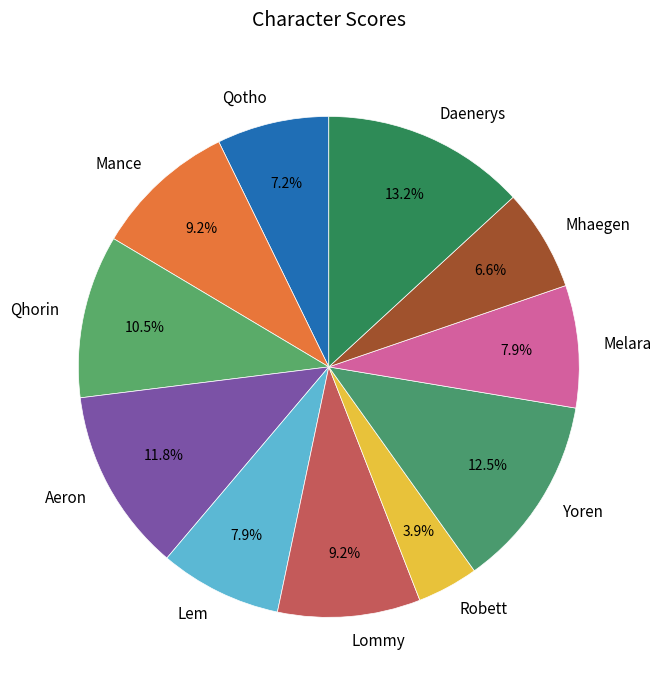

The Daenerys slice represents 13% of the pie. True or false?

True